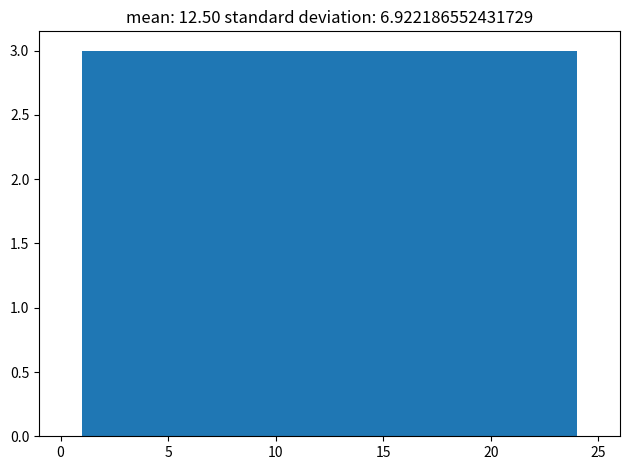

How tall is the bar that spans 12.5 to 15.5 on the x-axis? Neither the bar edges nor the heights are printed on the chart, so give them approximately, as read against the axes.

3